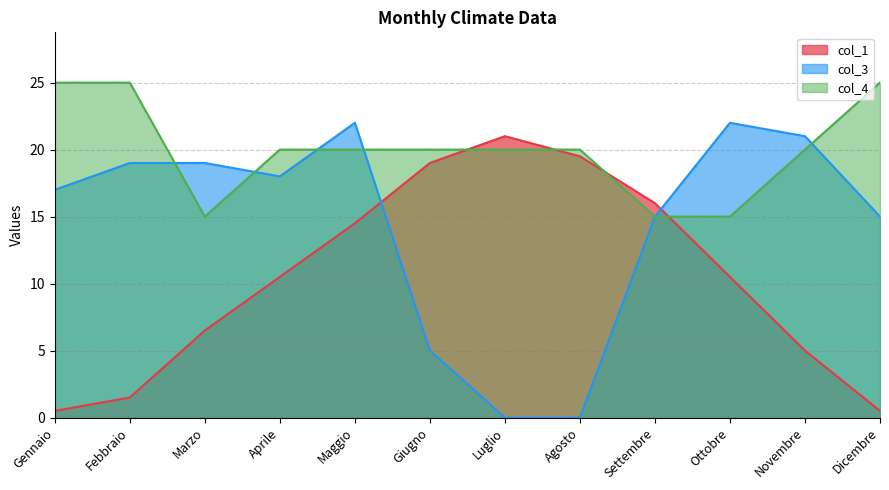

What is the label of the 8th point from the left?

Agosto